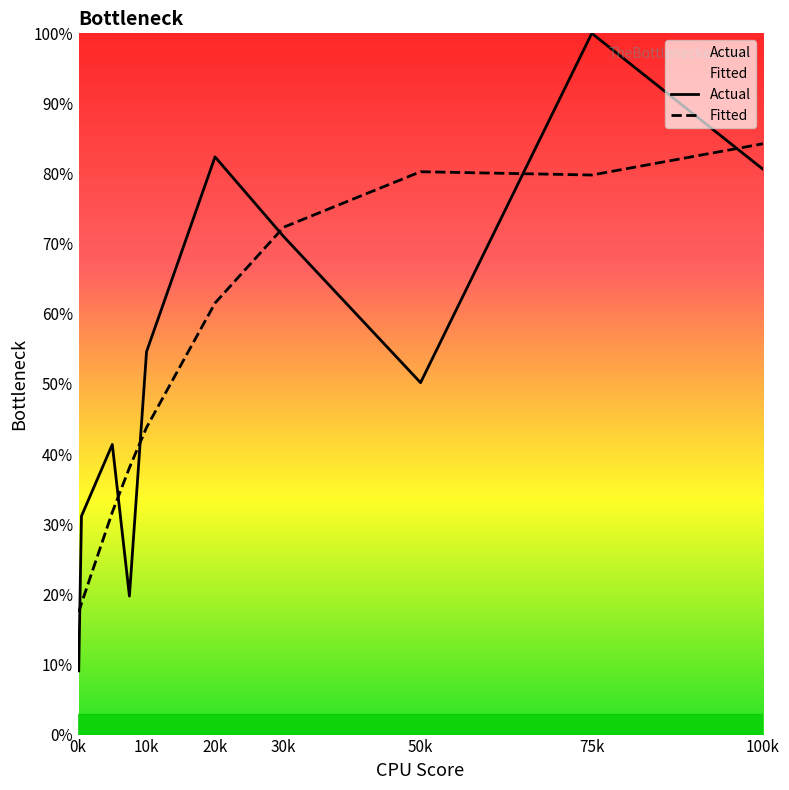

In Actual, how many points are lower than both neighbors (excluding endpoints)?

2